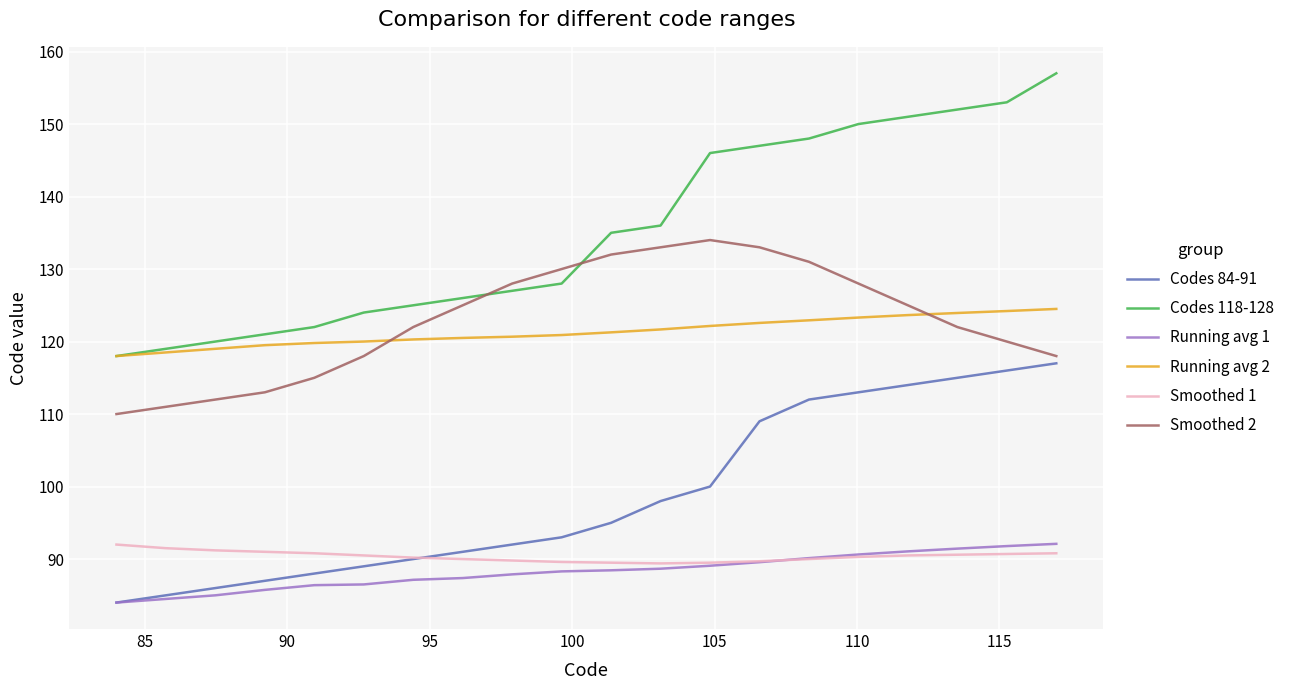

True or false: Running avg 1 and Codes 118-128 intersect in this chart.

False